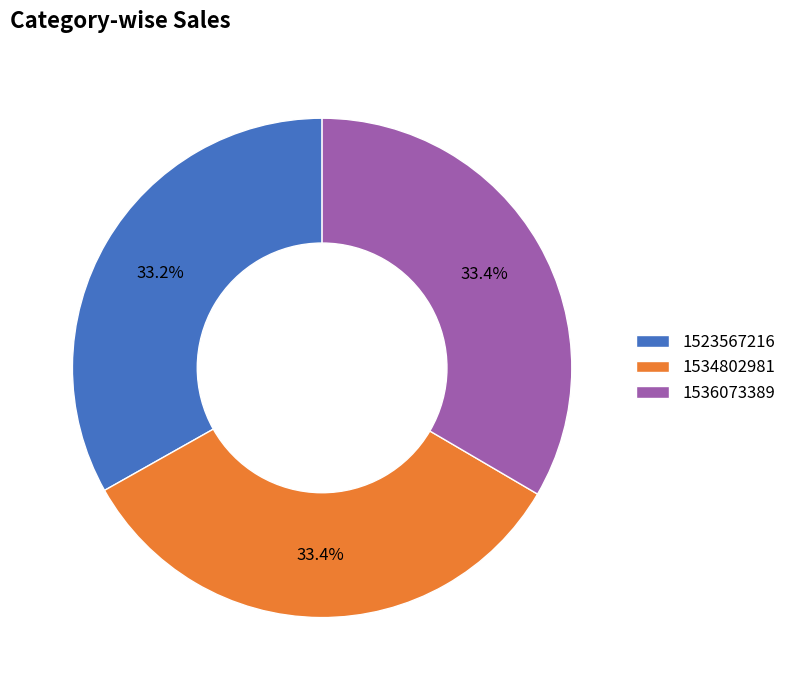

To the nearest percent, what is the difference between the largest and smallest slice percentages?

0%